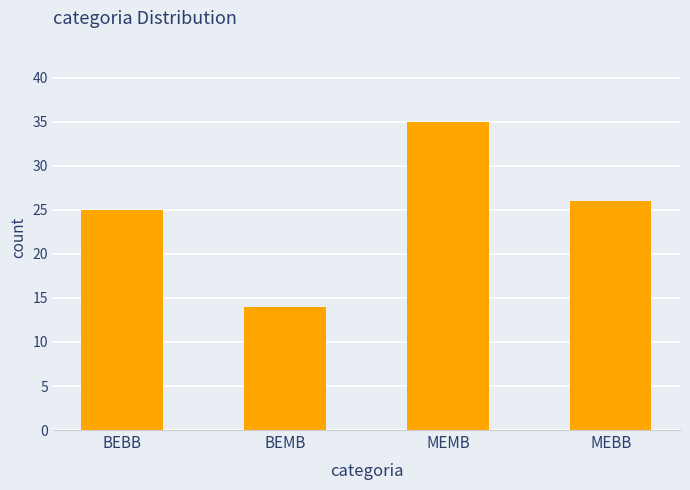

How many data points does each series have?

4